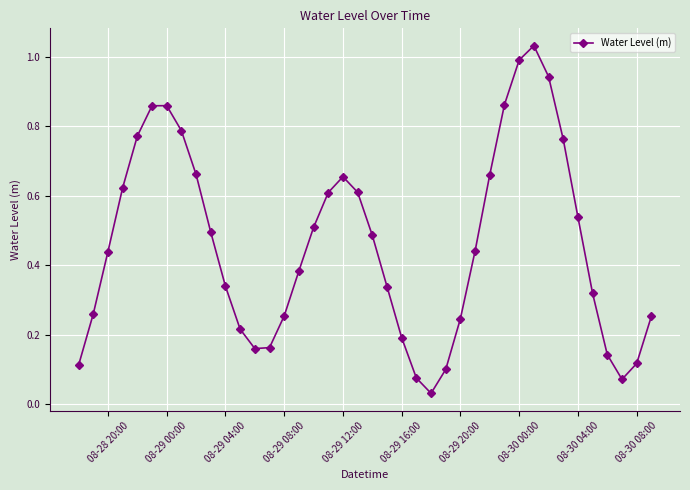

How many points are higher than both their immediate neighbors (excluding endpoints)?

3